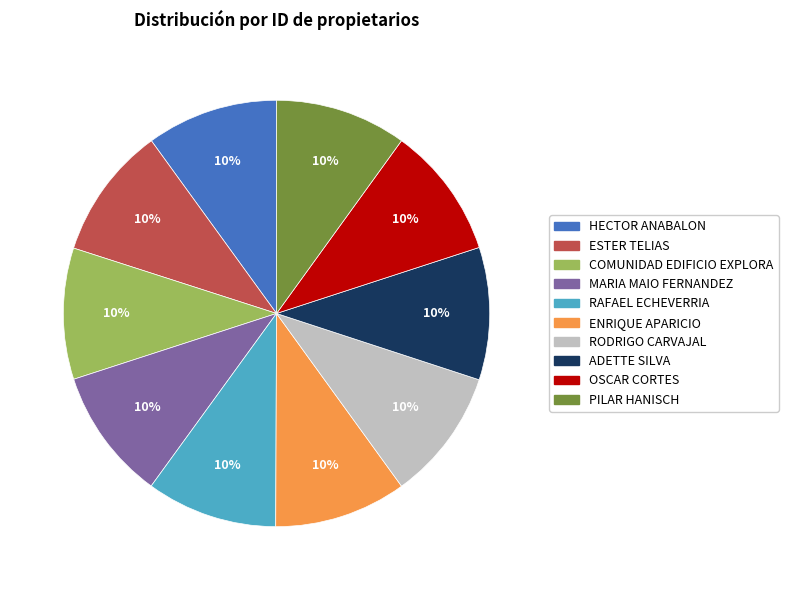

Is it true that ESTER TELIAS is 23% of the pie?

False